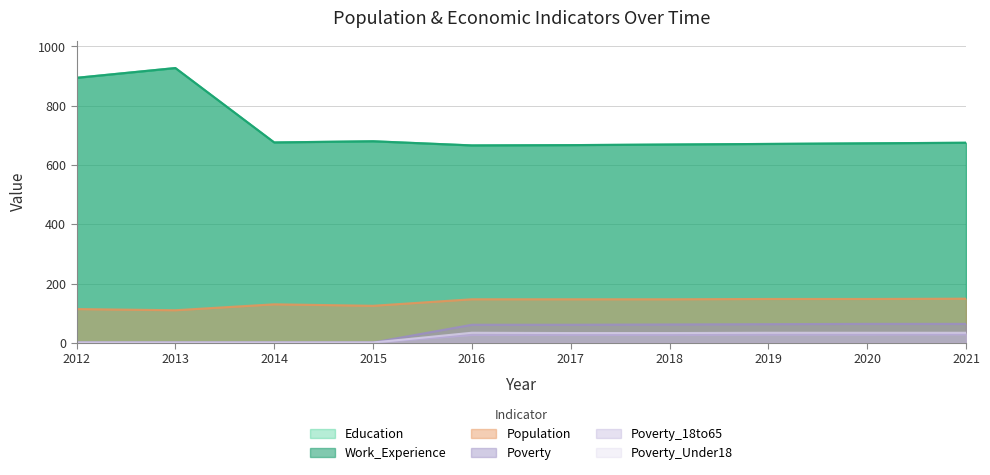

Between 2016 and 2019, which series saw the biggest shift?

Education